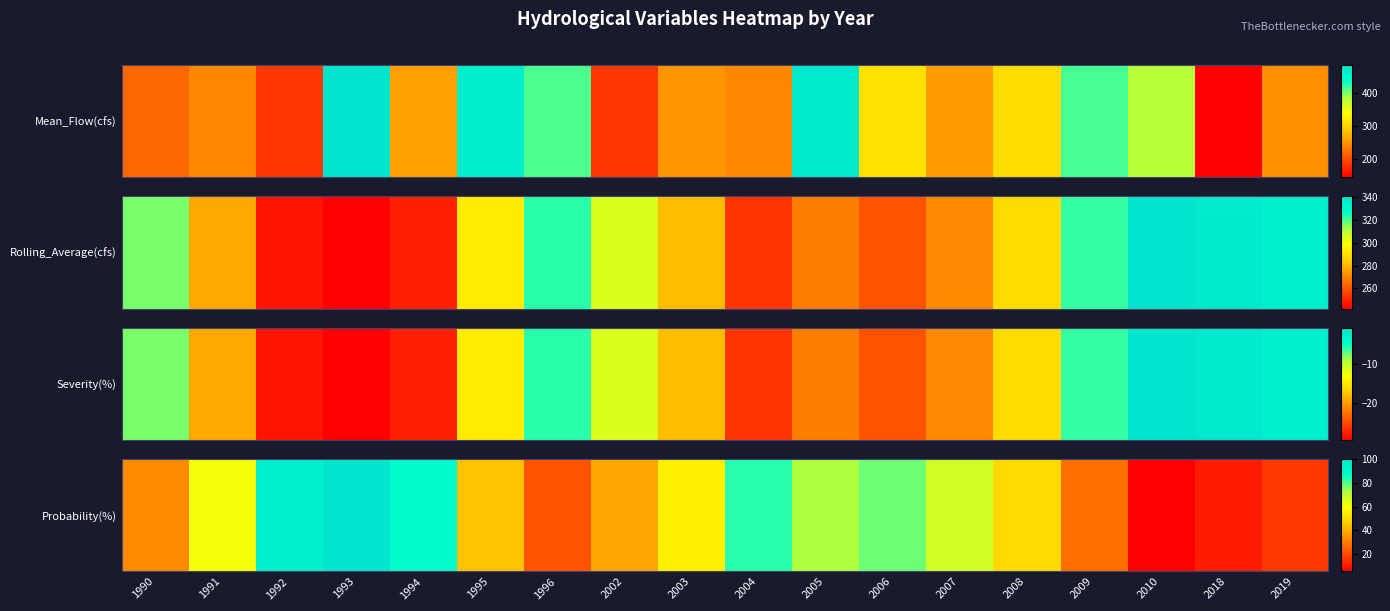

Rank the categories by value from lowest to highest.

2010, 2018, 2019, 1996, 2009, 1990, 2002, 1995, 2008, 2003, 1991, 2007, 2005, 2006, 2004, 1994, 1992, 1993